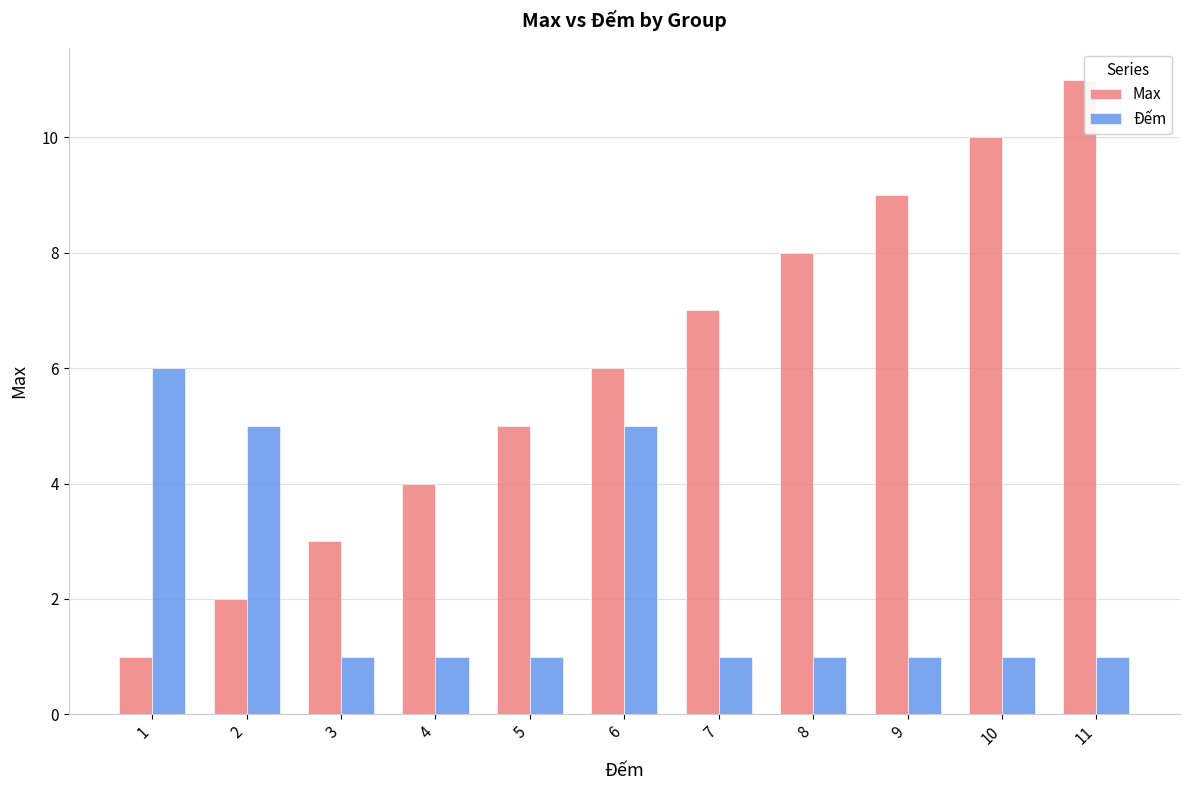

Between 7 and 11, which series saw the biggest shift?

Max